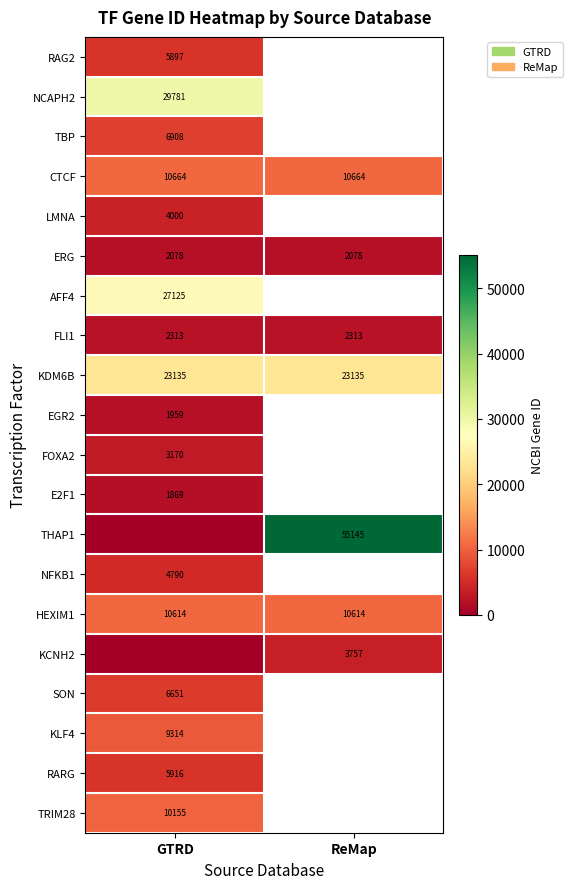

What is the difference between the highest and lowest values at GTRD?

29781.0